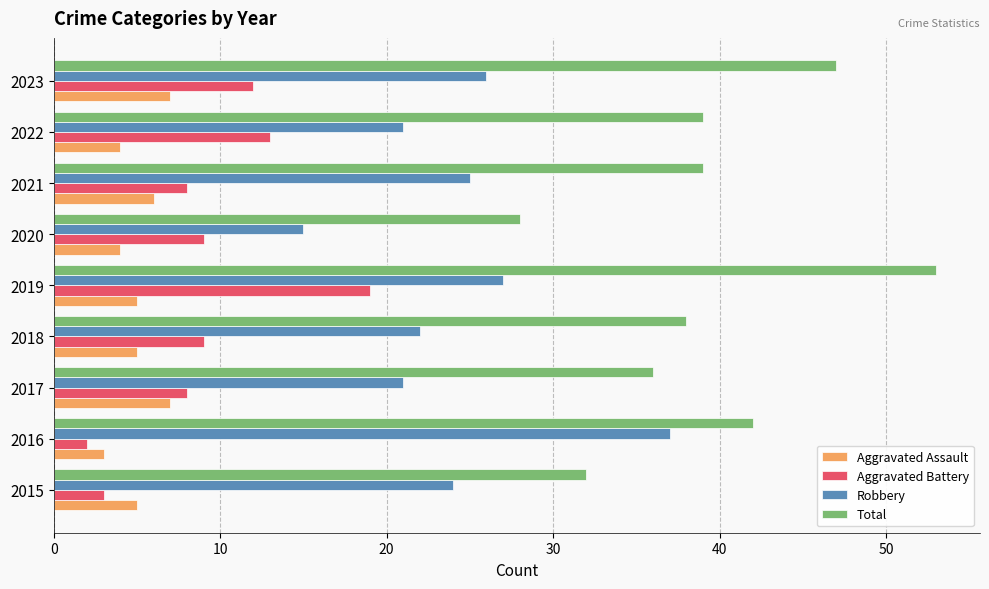

What is the highest value of the Aggravated Assault series?

7